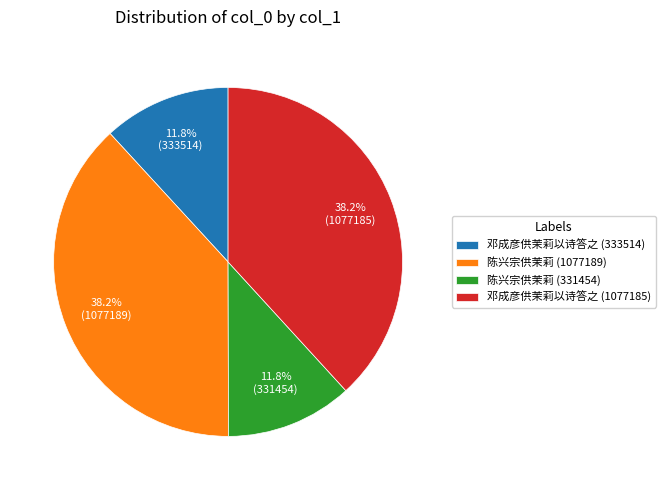

Which has a higher value, 陈兴宗供茉莉 (331454) or 陈兴宗供茉莉 (1077189)?

陈兴宗供茉莉 (1077189)